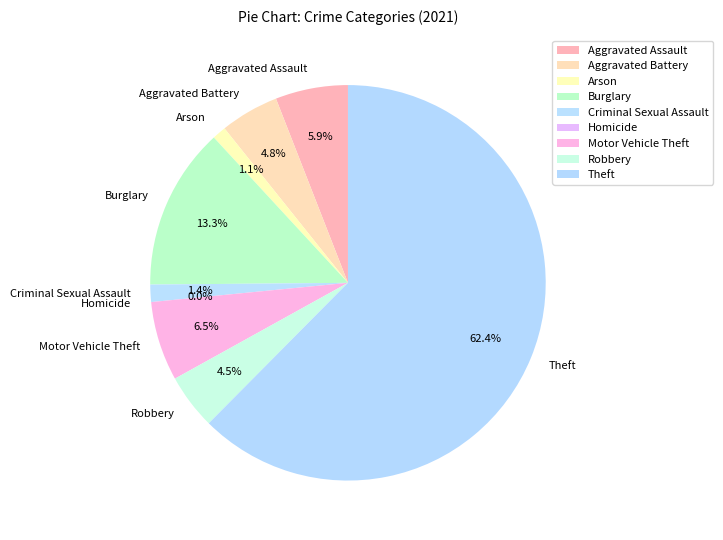

Does Theft represent more than half of the total?

Yes